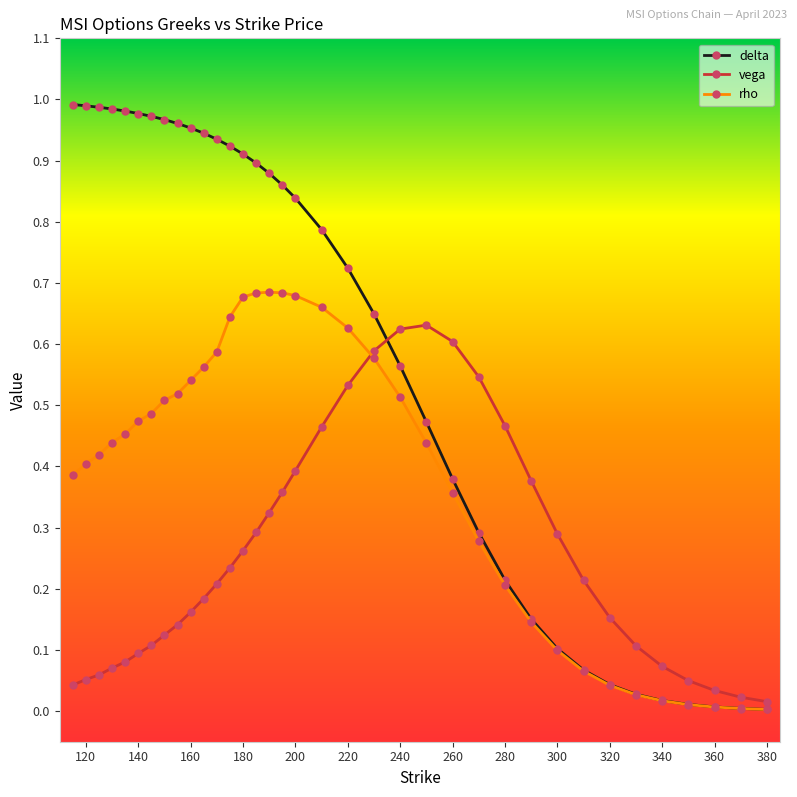

List the series in order of their peak value, highest first.

delta, rho, vega